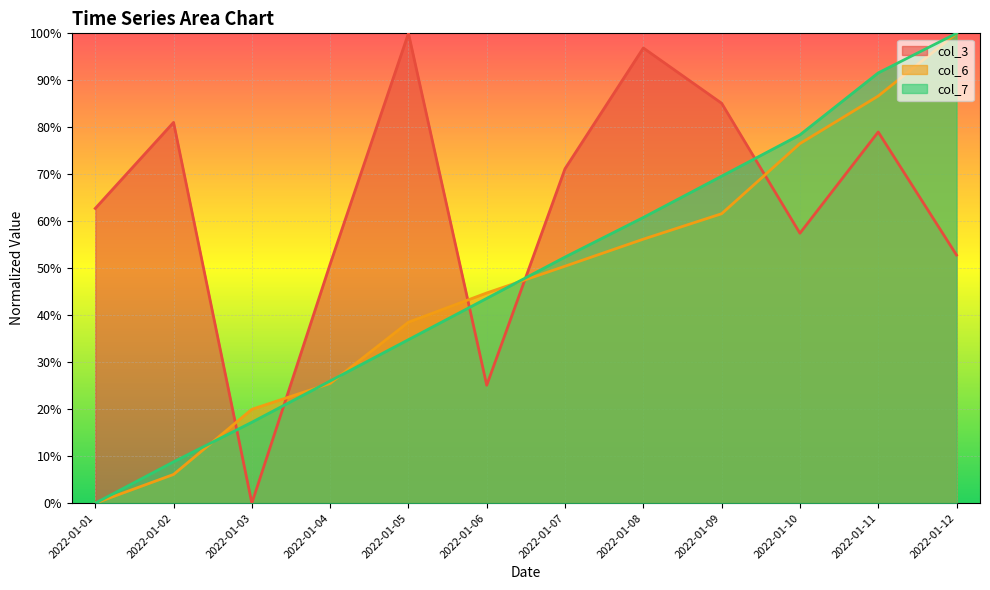

What is the spread (max minus min) of values at 2022-01-04?

0.3